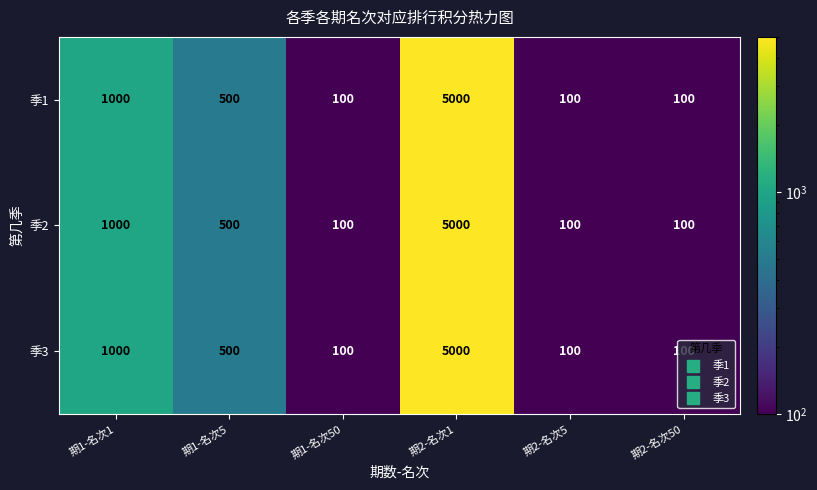

True or false: 季2 has a value of 100 at 期2-名次50.

True